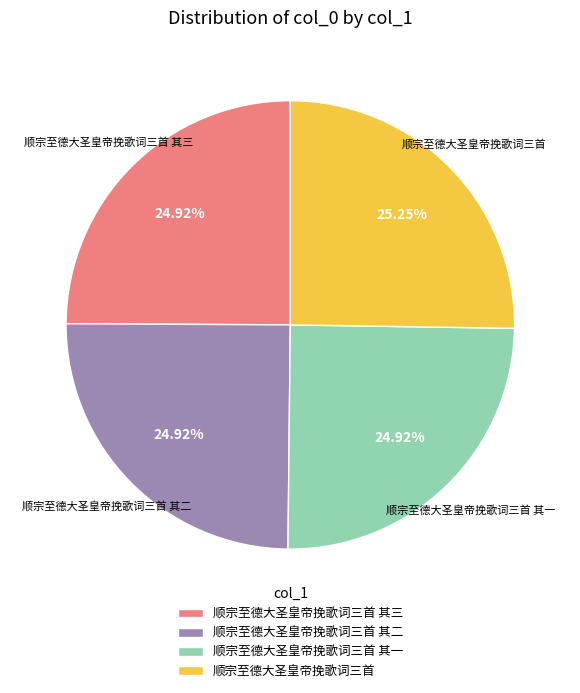

How much of the chart is everything except 顺宗至德大圣皇帝挽歌词三首 其二?

75.1%